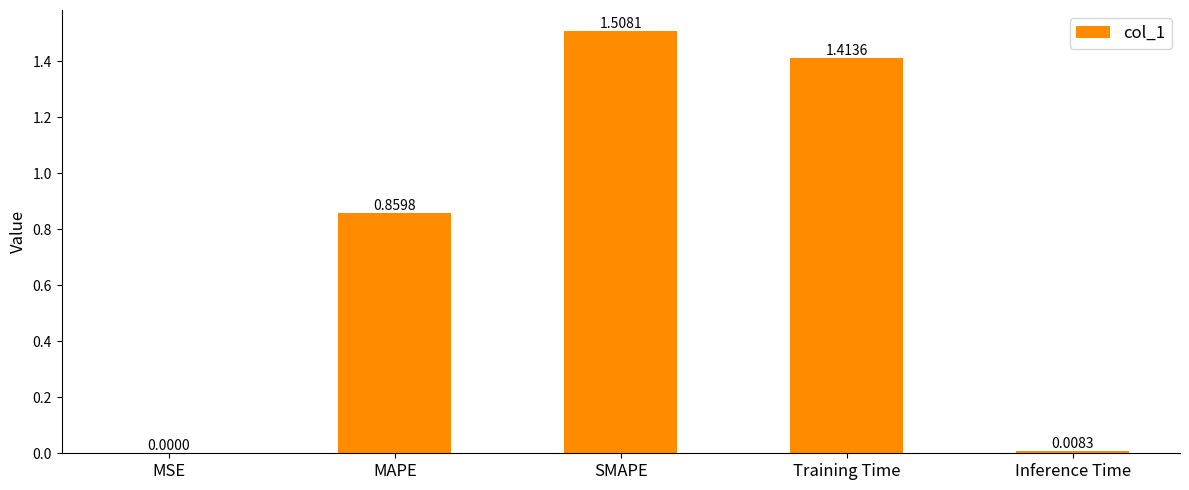

Where is the data nearest to the value 0?

MSE